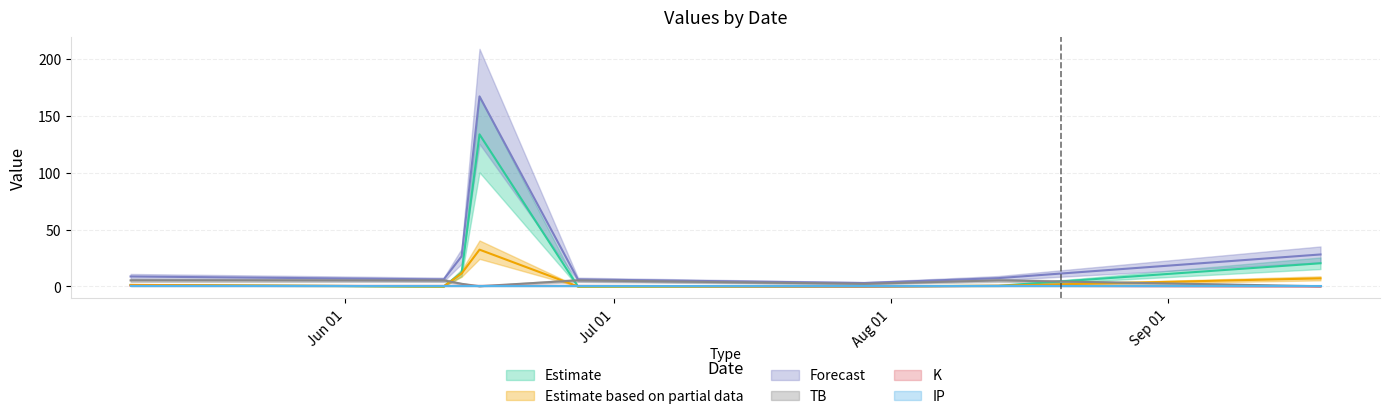

What is the difference between the maximum and minimum values in the K series?

0.4